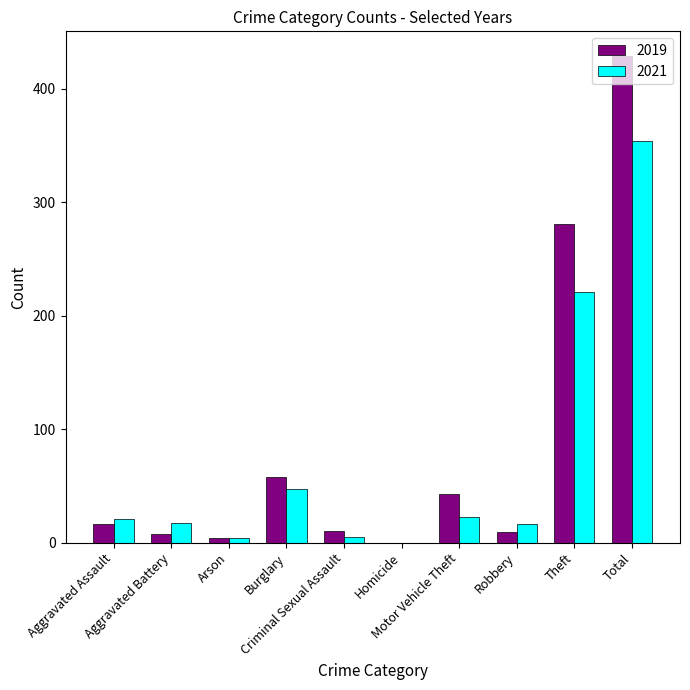

Reading right to left, what are all the values shown in this chart?

2019: 429	281	9	43	0	10	58	4	8	16
2021: 354	221	16	23	0	5	47	4	17	21